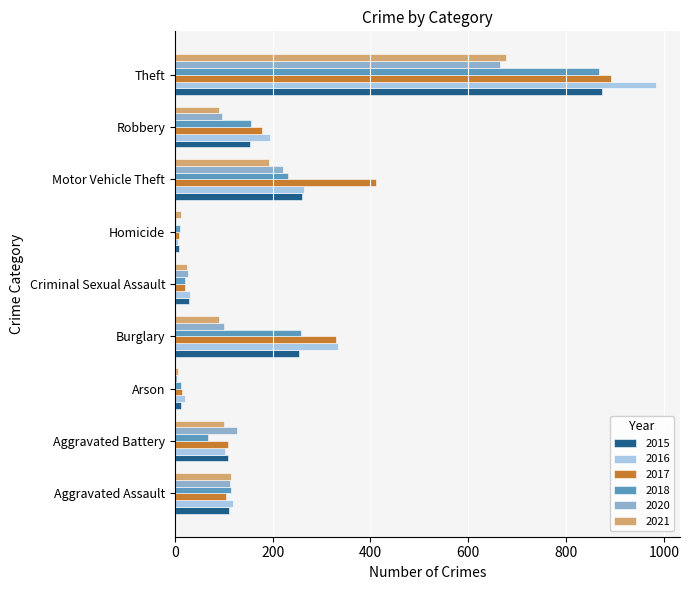

What is the highest value of the 2017 series?

892